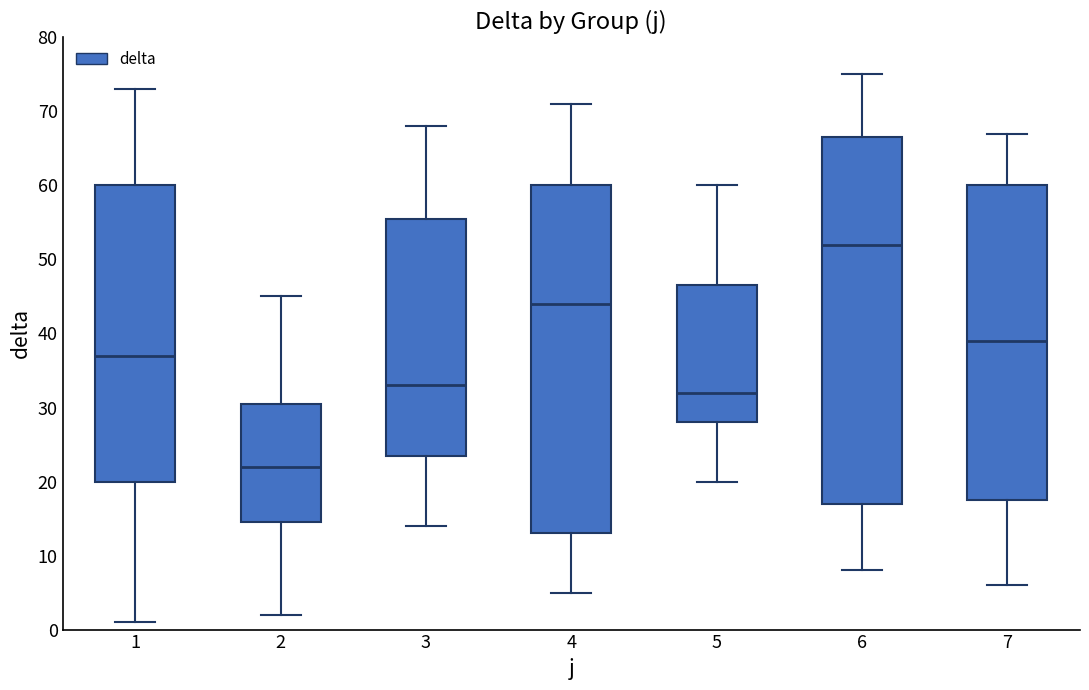

Reading left to right, read every box against the y-axis: the position of its median line, the range the box covers, and the ends of its whiskers. The values are not printed on the chart, so give them approximately, as read against the axis.

1: median 37, box 20 to 60, whiskers 1 to 73
2: median 22, box 15 to 31, whiskers 2 to 45
3: median 33, box 24 to 56, whiskers 14 to 68
4: median 44, box 13 to 60, whiskers 5 to 71
5: median 32, box 28 to 47, whiskers 20 to 60
6: median 52, box 17 to 67, whiskers 8 to 75
7: median 39, box 18 to 60, whiskers 6 to 67